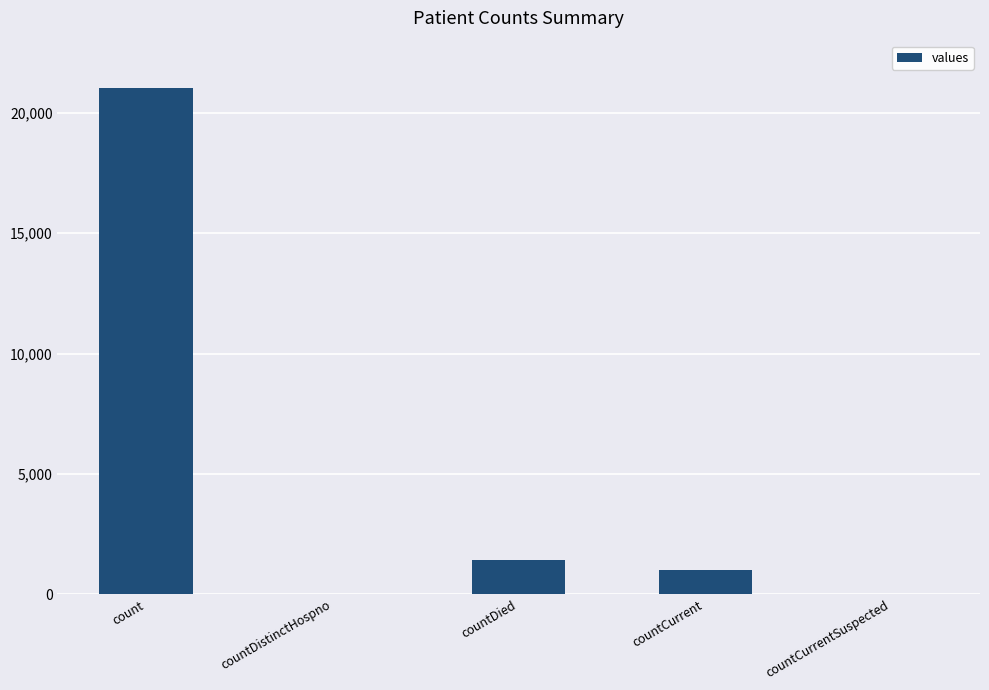

The chart shows a value of 0 at countCurrentSuspected. True or false?

True